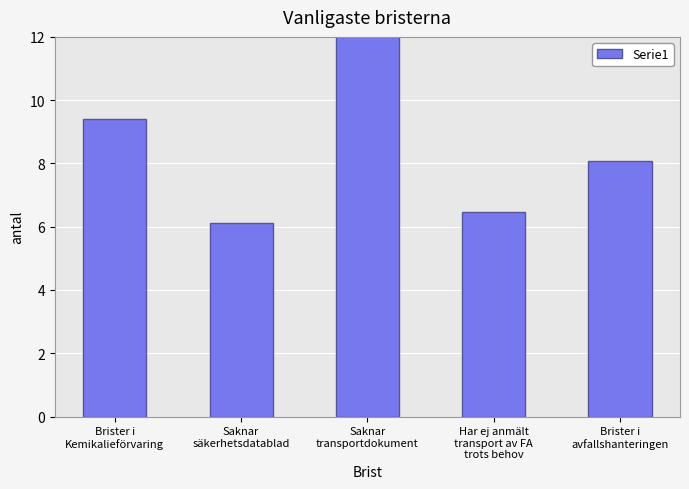

What is the greatest value displayed?

15.6